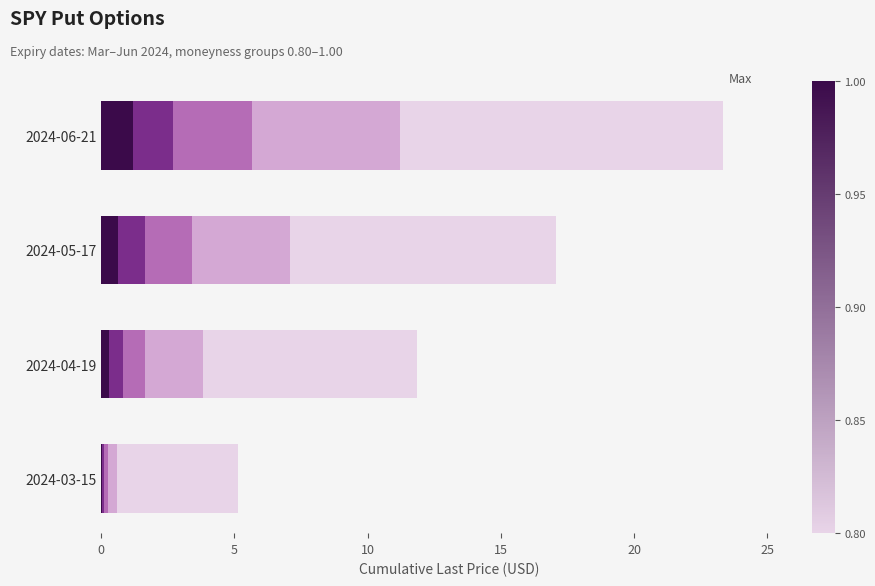

What is the total value across all series at 2024-05-17?

17.1